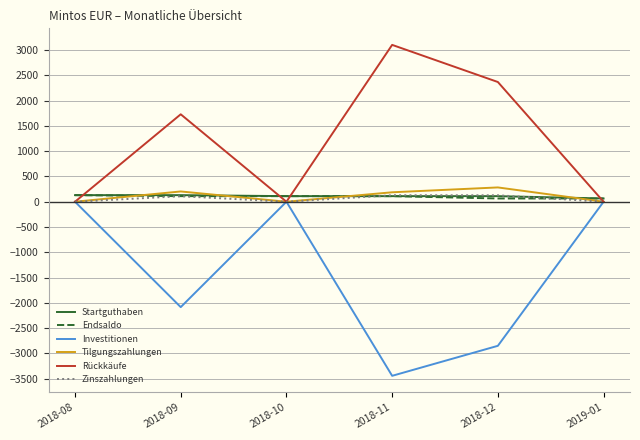

Read the Tilgungszahlungen value at 2018-11.

187.0